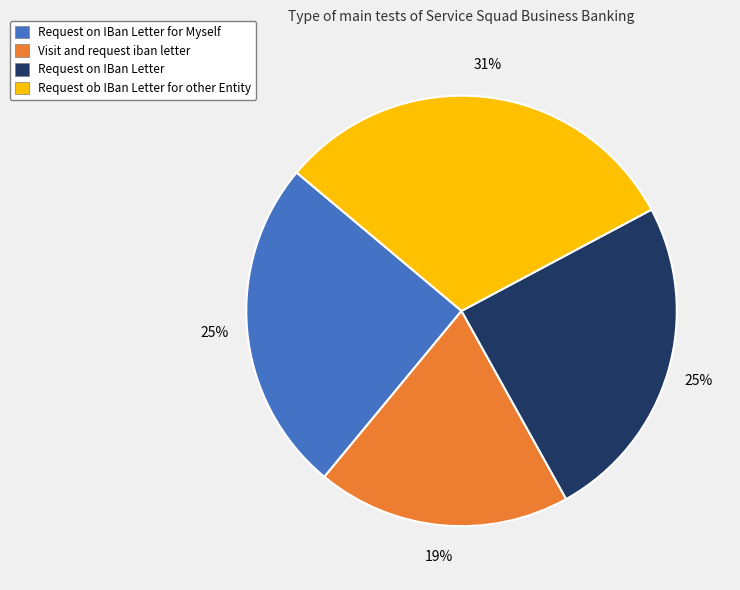

To the nearest percent, what is the difference between the largest and smallest slice percentages?

12%